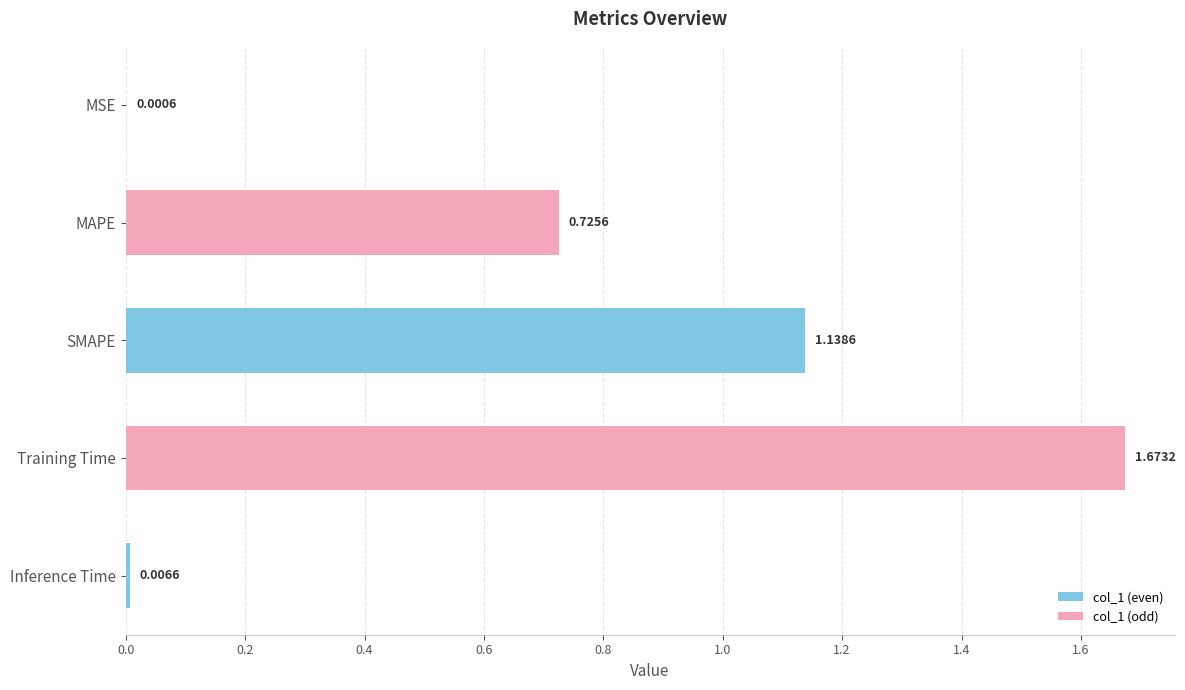

Which has a higher value, MAPE or Inference Time?

MAPE